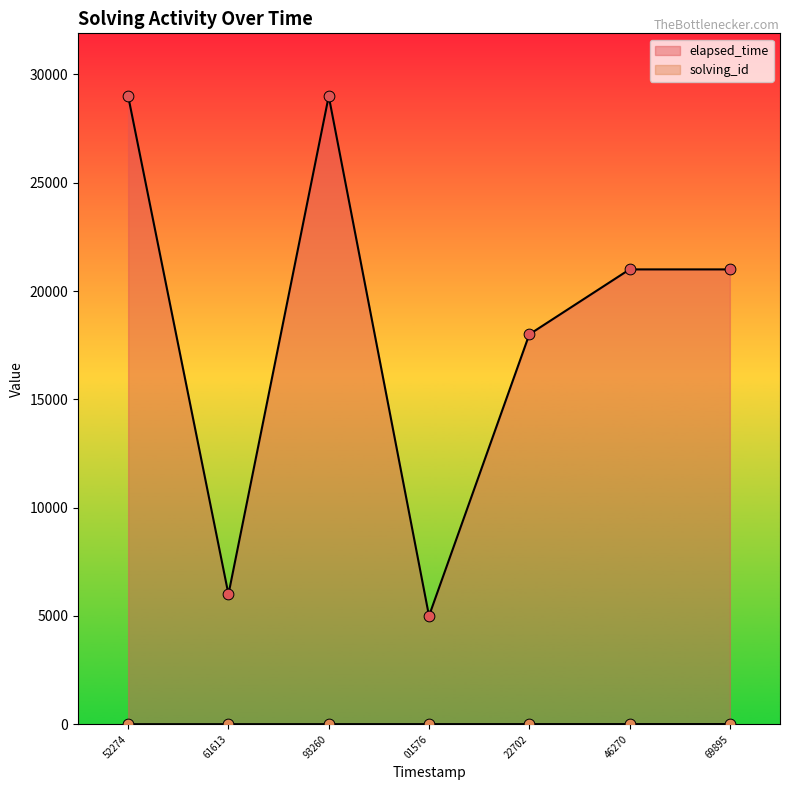

What are all the series names shown in the legend?

solving_id, elapsed_time